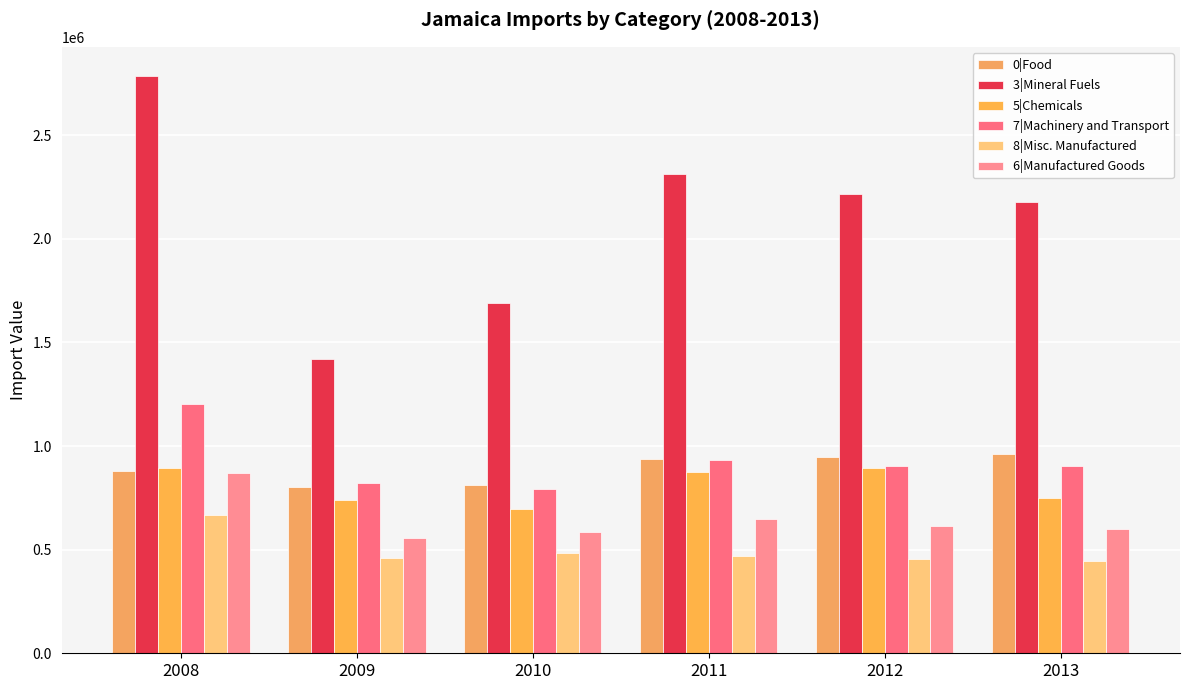

What is the value of the 6|Manufactured Goods bar at the 6th from the left?

600637